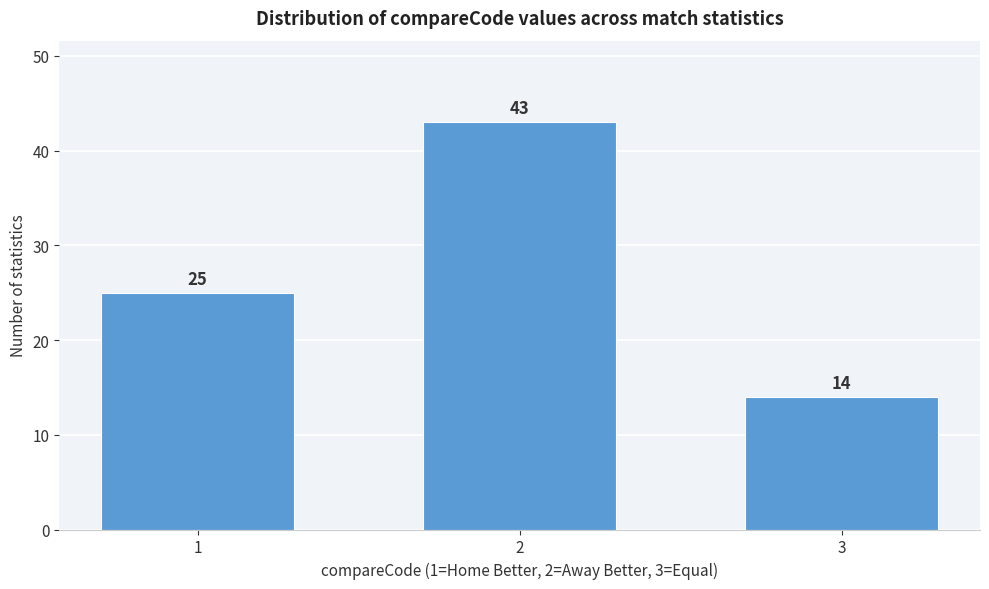

Reading left to right, extract all data points from this chart.

25	43	14